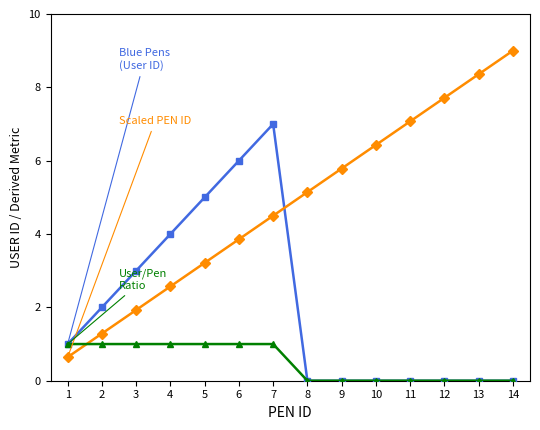

Which category has the highest value across all series?

14